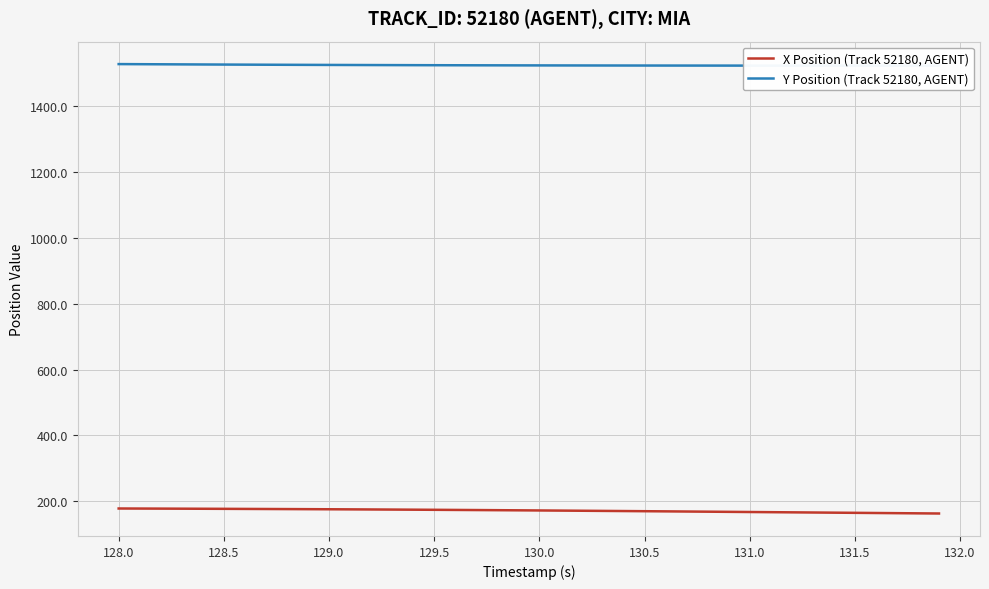

Reading right to left, list all the values displayed in this chart.

X Position (Track 52180, AGENT): 162.8	163.3	163.8	164.3	164.8	165.3	165.8	166.3	166.8	167.3	167.8	168.3	168.8	169.3	169.8	170.3	170.7	171.2	171.6	172.0	172.5	172.9	173.3	173.6	174.0	174.4	174.7	175.1	175.4	175.7	175.9	176.2	176.5	176.7	177.0	177.2	177.4	177.6	177.8	178.0
Y Position (Track 52180, AGENT): 1524.1	1524.1	1524.1	1524.1	1524.1	1524.2	1524.2	1524.2	1524.2	1524.3	1524.3	1524.4	1524.4	1524.5	1524.5	1524.6	1524.7	1524.7	1524.8	1524.9	1525.0	1525.1	1525.2	1525.4	1525.5	1525.7	1525.8	1526.0	1526.2	1526.3	1526.5	1526.8	1527.0	1527.2	1527.5	1527.7	1528.0	1528.3	1528.6	1528.9